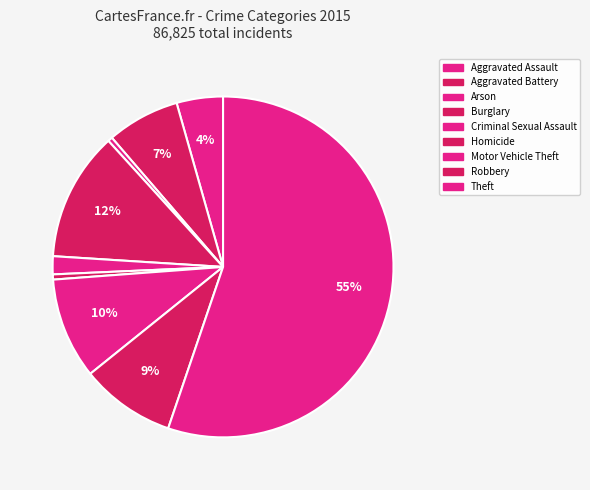

What percentage is NOT represented by Robbery?

91.0%